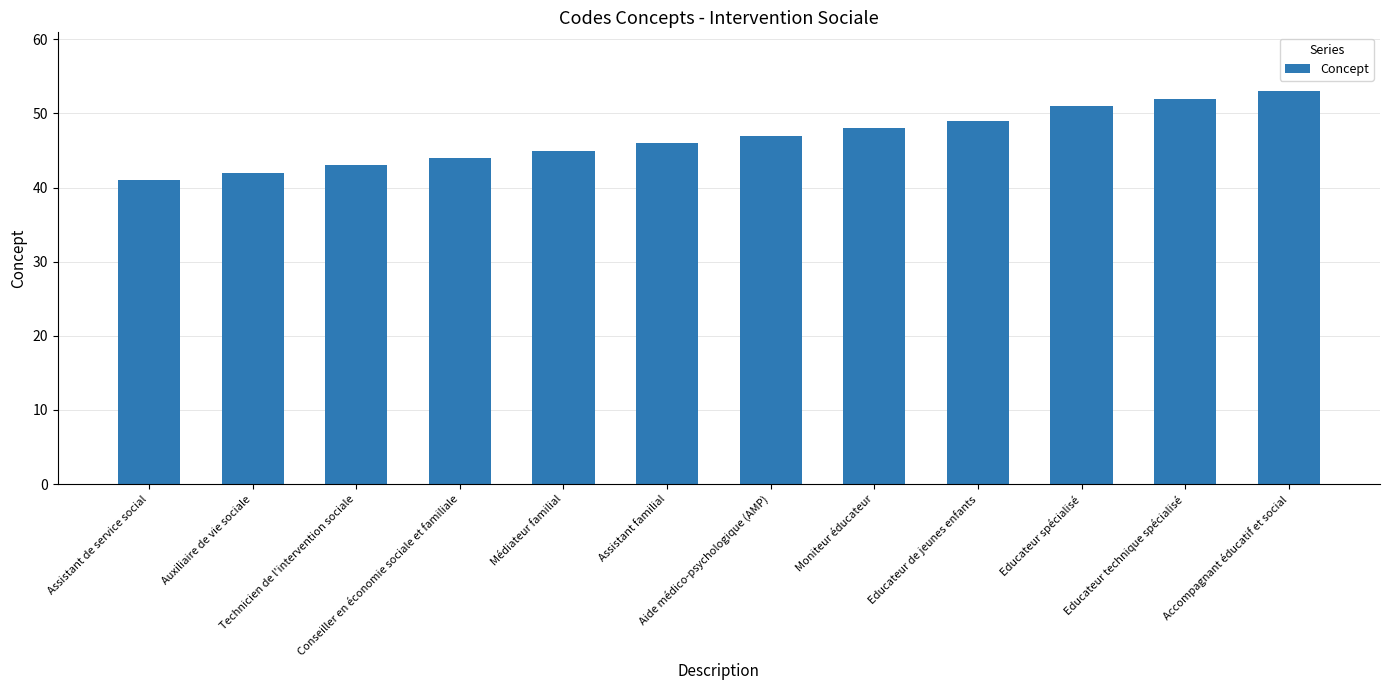

Reading right to left, list all the values displayed in this chart.

Accompagnant éducatif et social=53	Educateur technique spécialisé=52	Educateur spécialisé=51	Educateur de jeunes enfants=49	Moniteur éducateur=48	Aide médico-psychologique (AMP)=47	Assistant familial=46	Médiateur familial=45	Conseiller en économie sociale et familiale=44	Technicien de l'intervention sociale=43	Auxiliaire de vie sociale=42	Assistant de service social=41